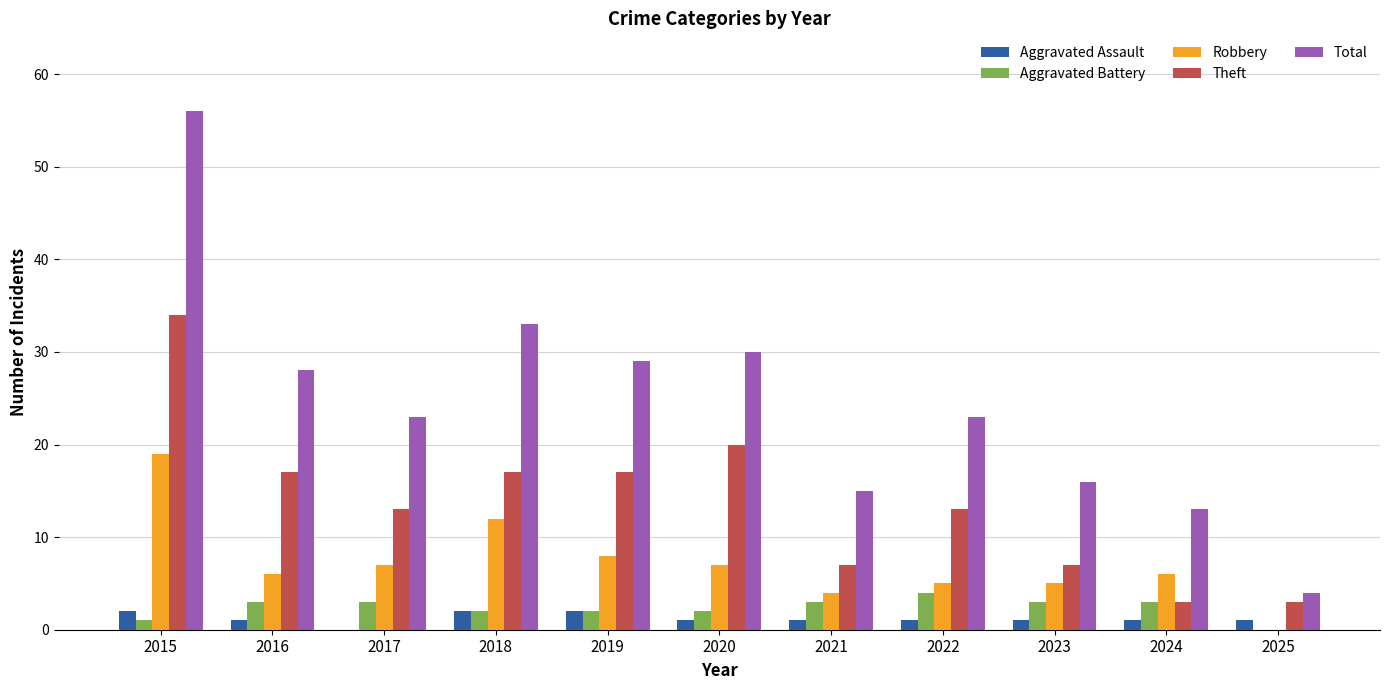

Reading right to left, what are all the values shown in this chart?

Aggravated Assault: 2025=1	2024=1	2023=1	2022=1	2021=1	2020=1	2019=2	2018=2	2017=0	2016=1	2015=2
Aggravated Battery: 2025=0	2024=3	2023=3	2022=4	2021=3	2020=2	2019=2	2018=2	2017=3	2016=3	2015=1
Robbery: 2025=0	2024=6	2023=5	2022=5	2021=4	2020=7	2019=8	2018=12	2017=7	2016=6	2015=19
Theft: 2025=3	2024=3	2023=7	2022=13	2021=7	2020=20	2019=17	2018=17	2017=13	2016=17	2015=34
Total: 2025=4	2024=13	2023=16	2022=23	2021=15	2020=30	2019=29	2018=33	2017=23	2016=28	2015=56